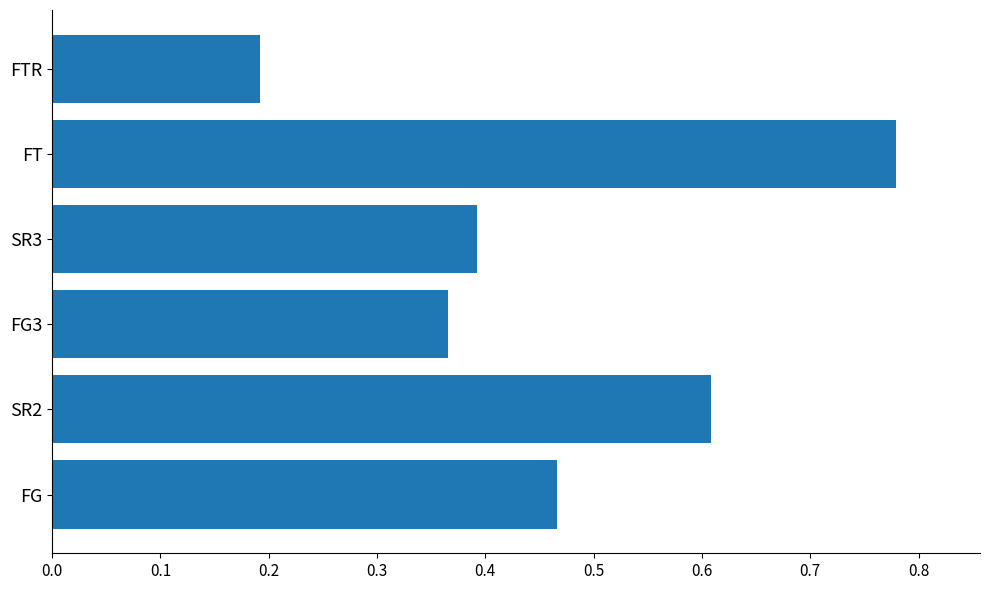

The chart shows a value of 1.1 at FT. True or false?

False